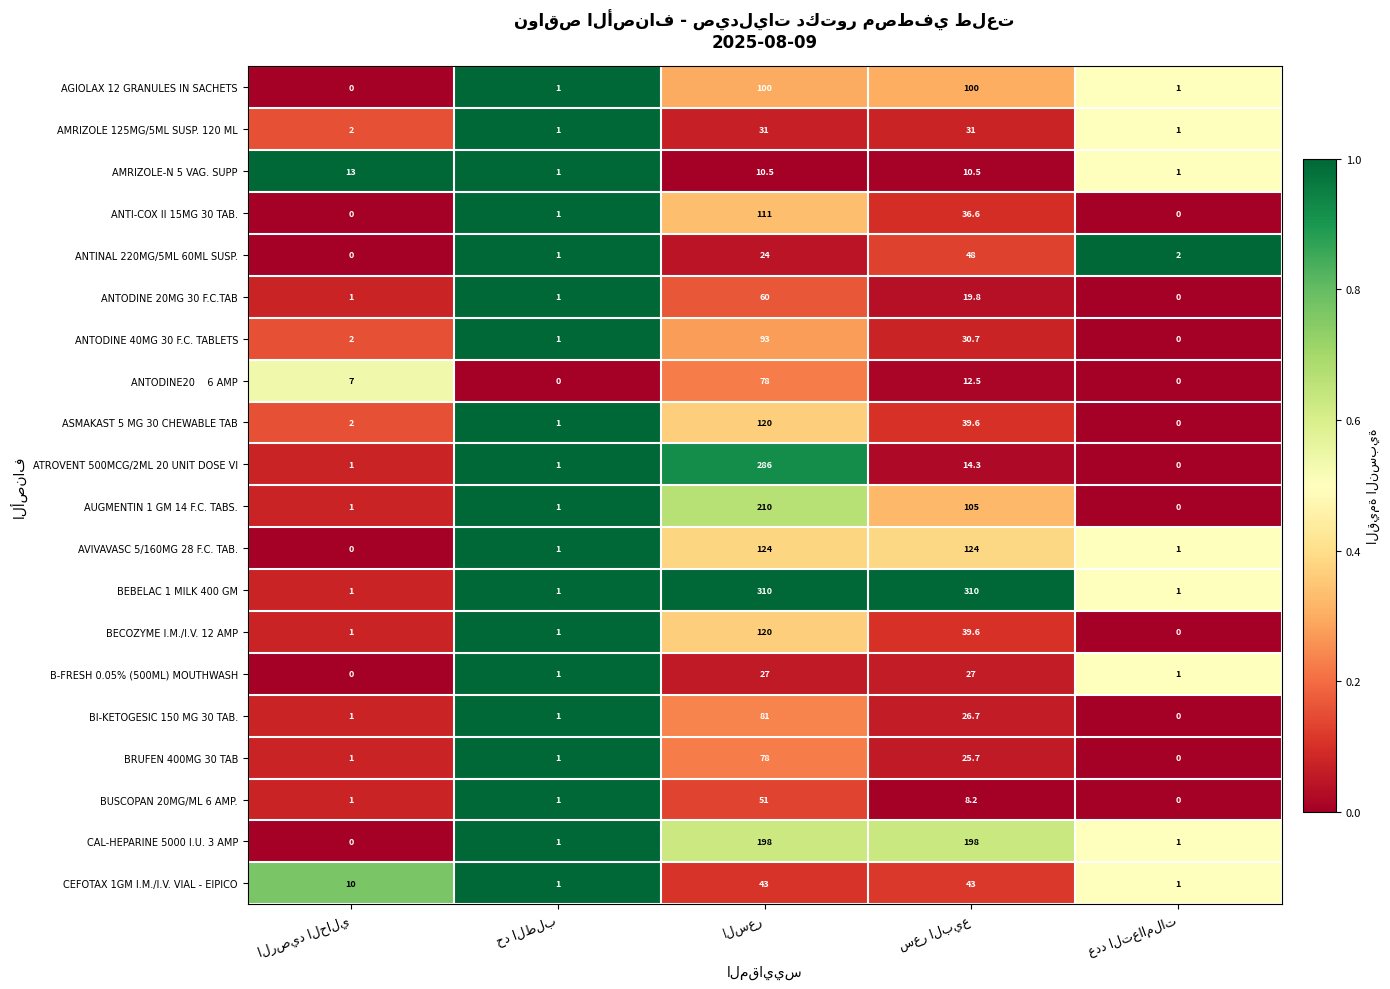

What is the average value of the BUSCOPAN 20MG/ML 6 AMP. series?

12.2